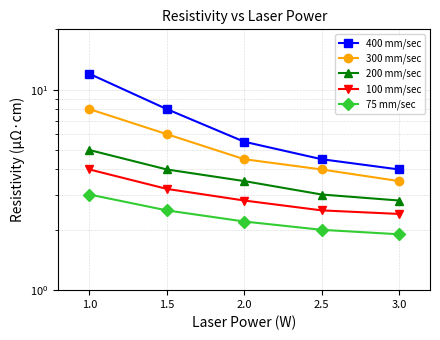

True or false: 400 mm/sec and 100 mm/sec cross at least once.

False